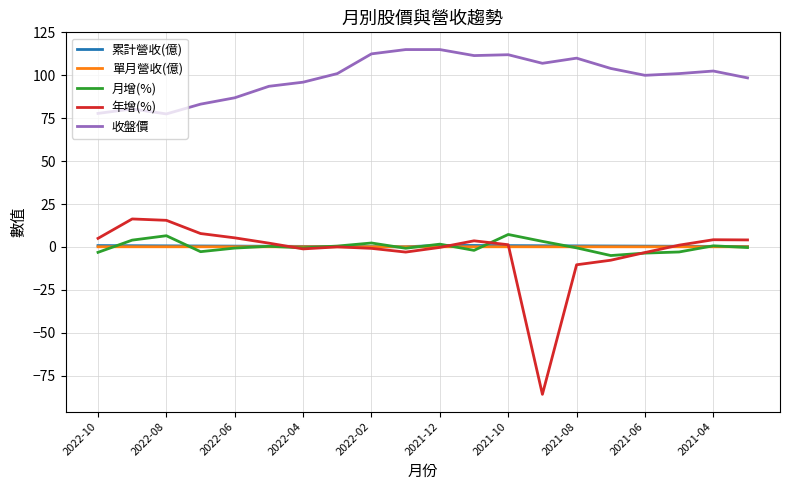

Which series has the widest spread of values?

年增(%)